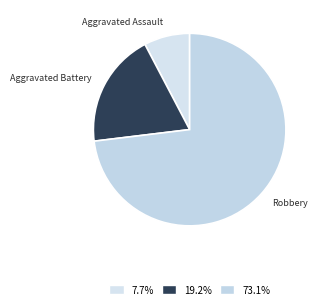

What is the ratio of the value at Aggravated Assault to the value at Aggravated Battery?

0.4